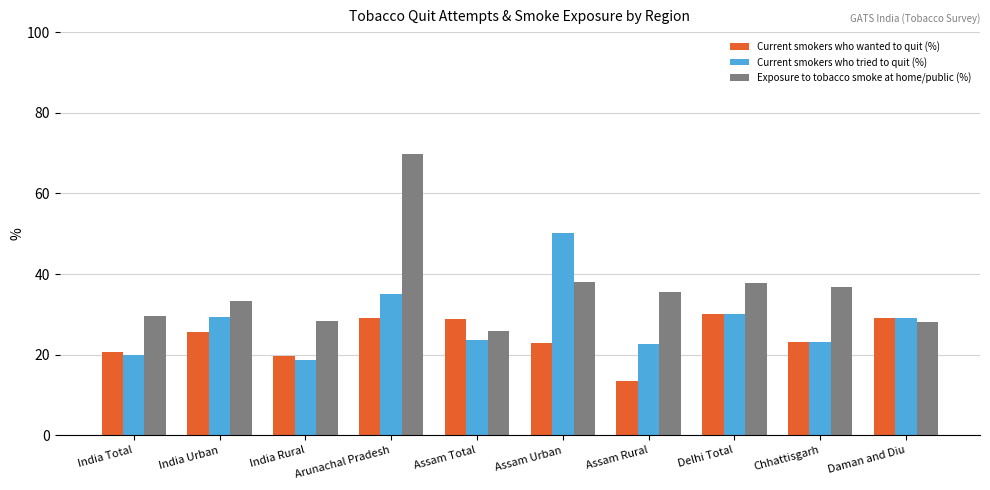

How many groups of bars are there?

10